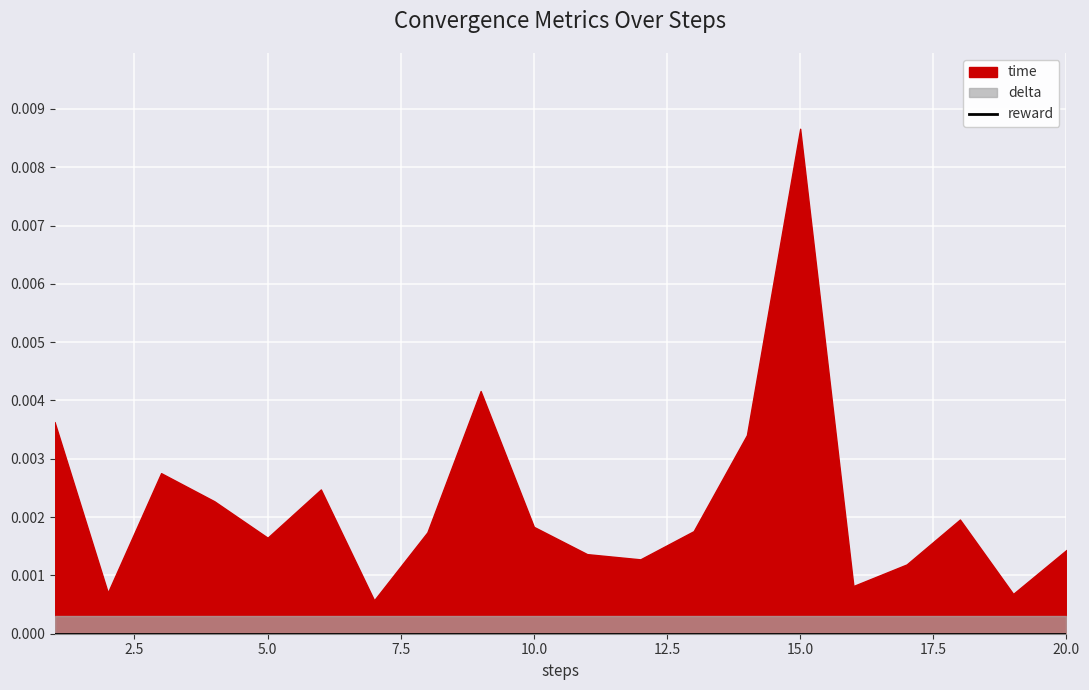

List the labels in order of reward value, smallest first.

1, 2, 3, 4, 5, 6, 7, 8, 9, 10, 11, 12, 13, 14, 15, 16, 17, 18, 19, 20